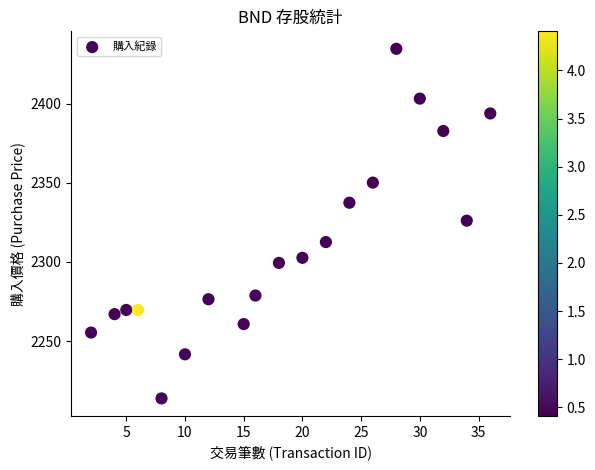

What is the range of Y values (max minus min)?

220.8